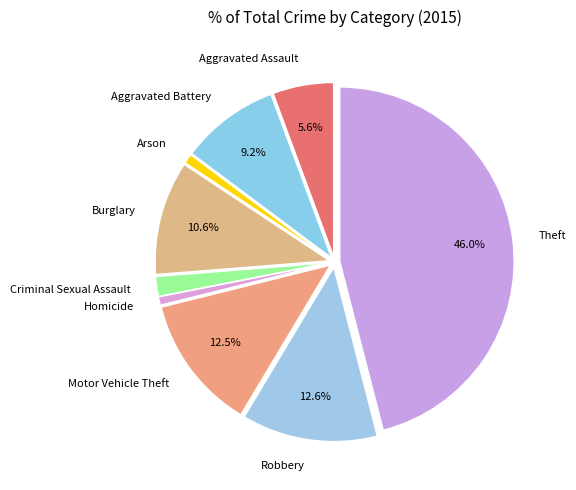

Which slice is the largest?

Theft